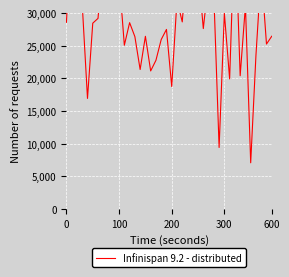

Where is the data nearest to the value 25794?

18